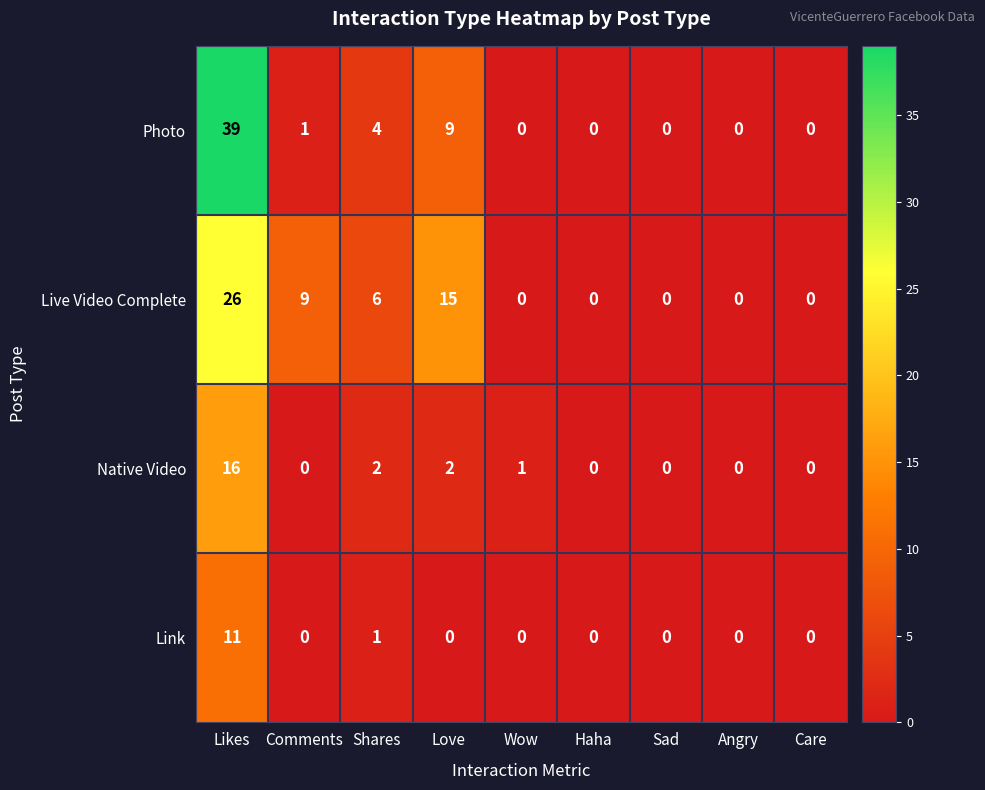

Which series has the widest spread of values?

Photo